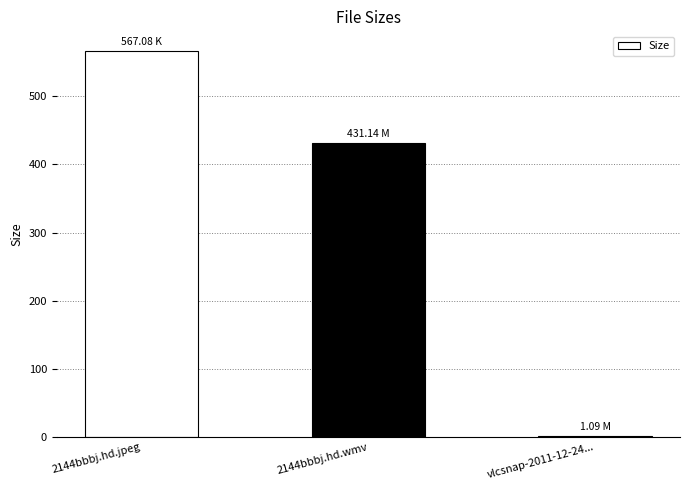

Reading left to right, what are all the values shown in this chart?

2144bbbj.hd.jpeg=567.1	2144bbbj.hd.wmv=431.1	vlcsnap-2011-12-24...=1.1